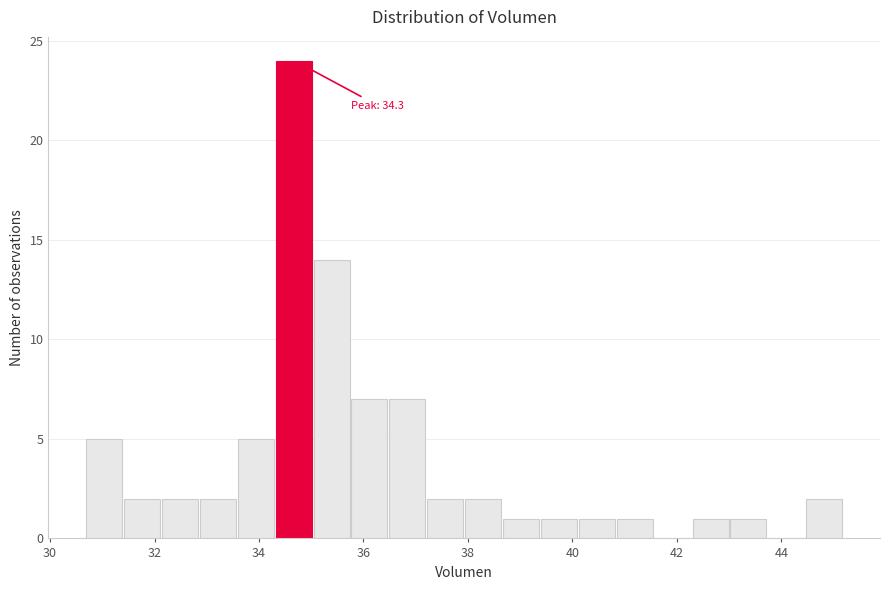

Read against the x-axis, roughly where is the centre of the tallest bar?

34.6